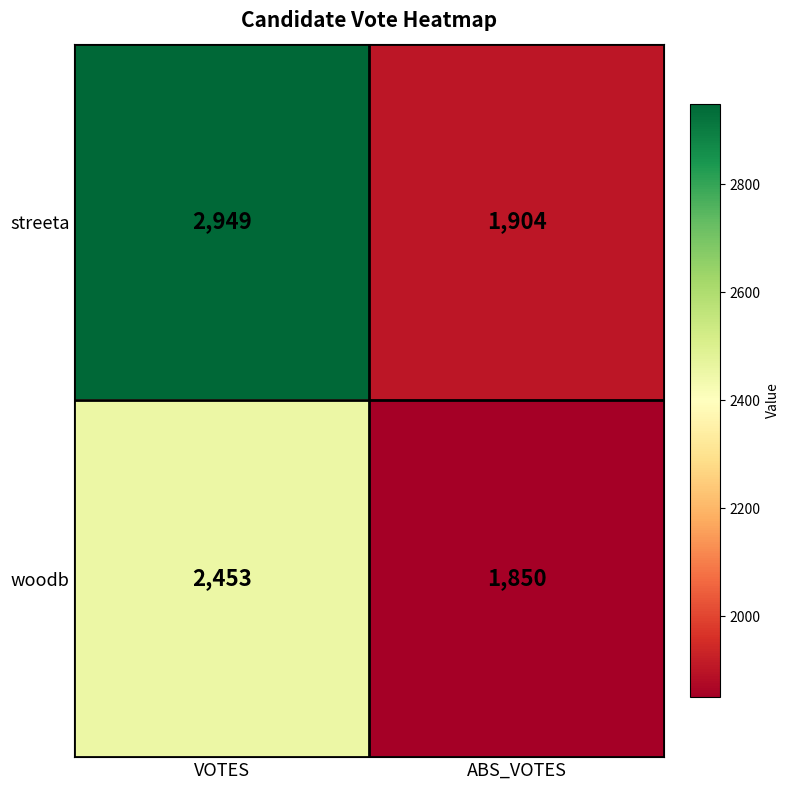

Rank the series at VOTES from lowest to highest value.

woodb, streeta